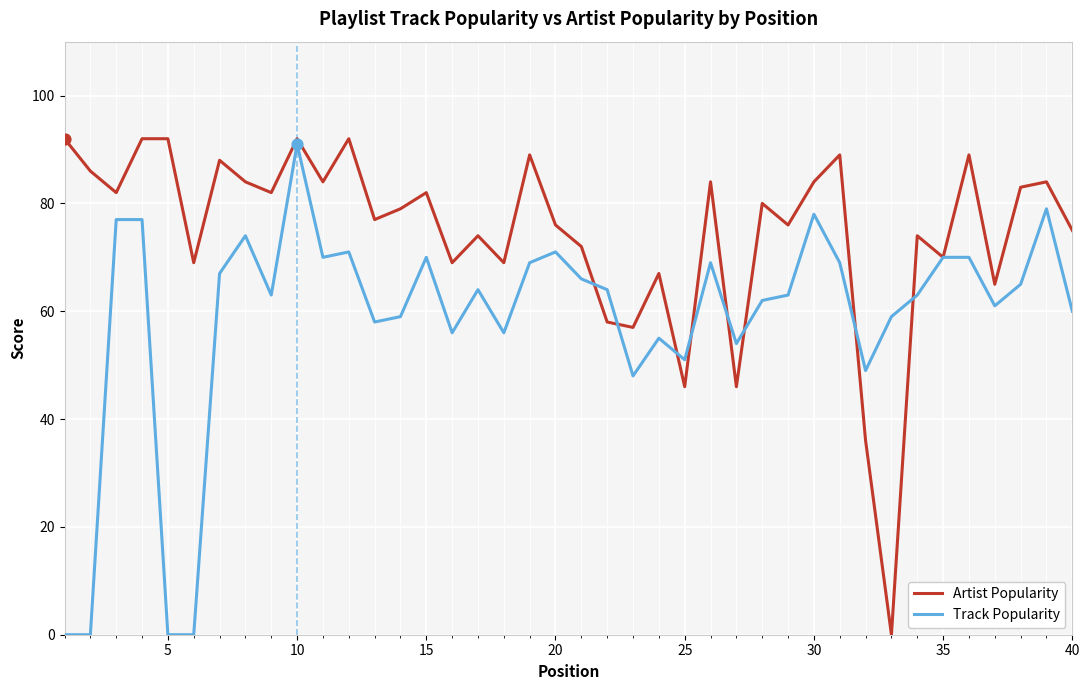

Which series has the largest total across all categories?

Artist Popularity